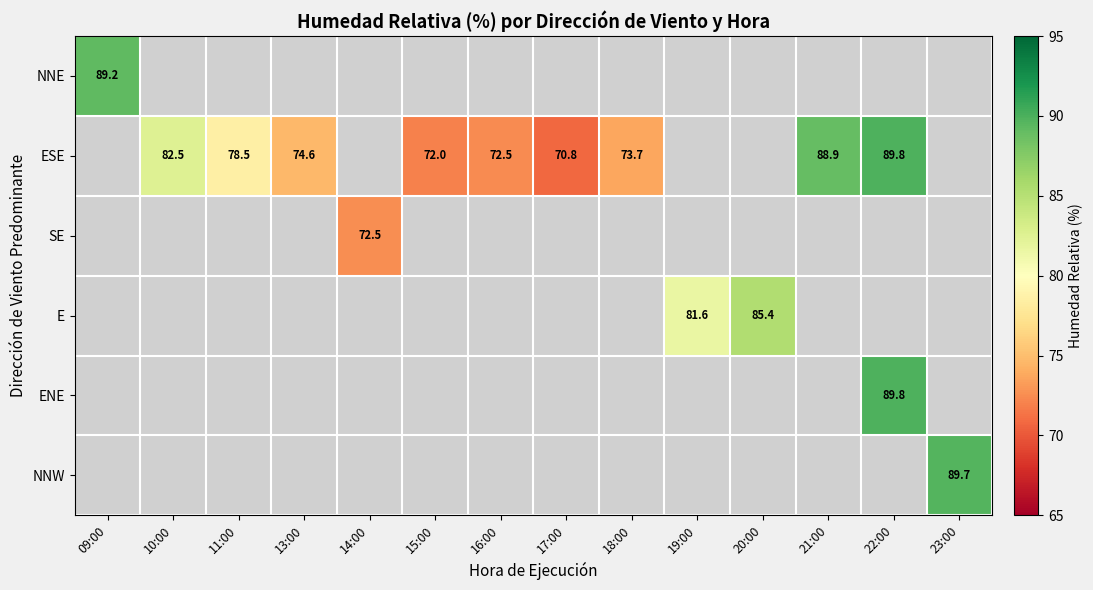

True or false: ESE has a value of 34.5 at 17:00.

False